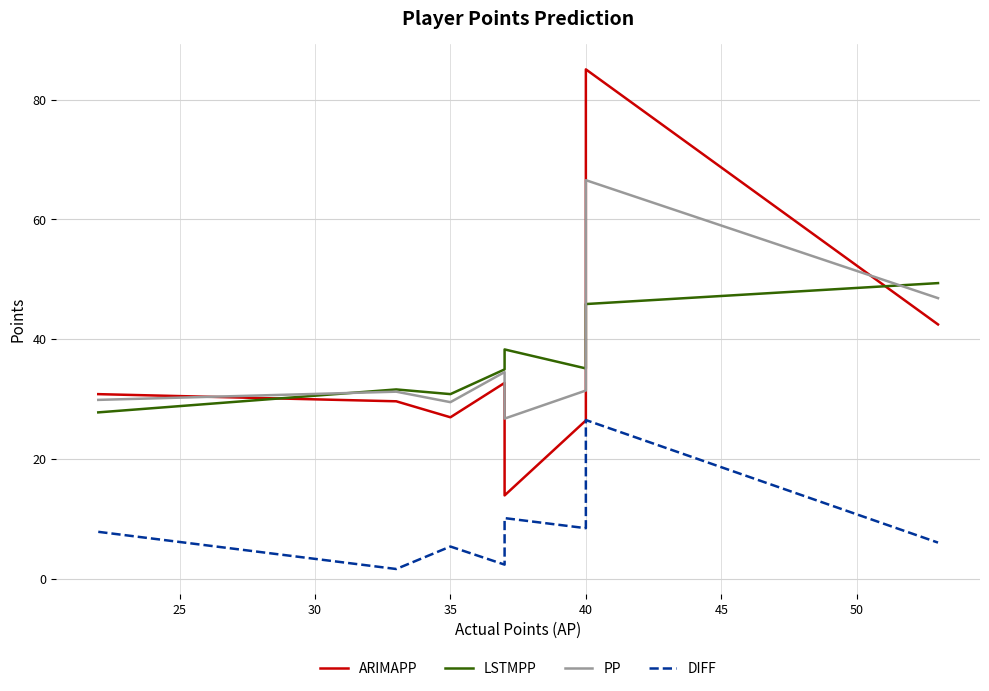

True or false: ARIMAPP and PP intersect in this chart.

True